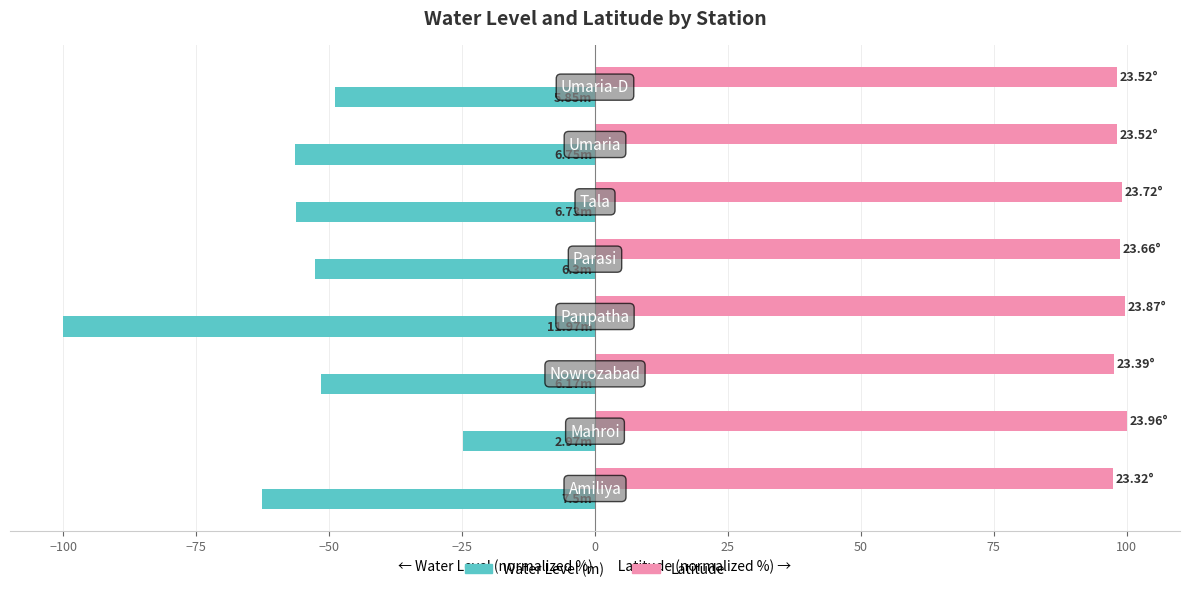

List the series in order of their peak value, highest first.

Latitude, Water Level (m)